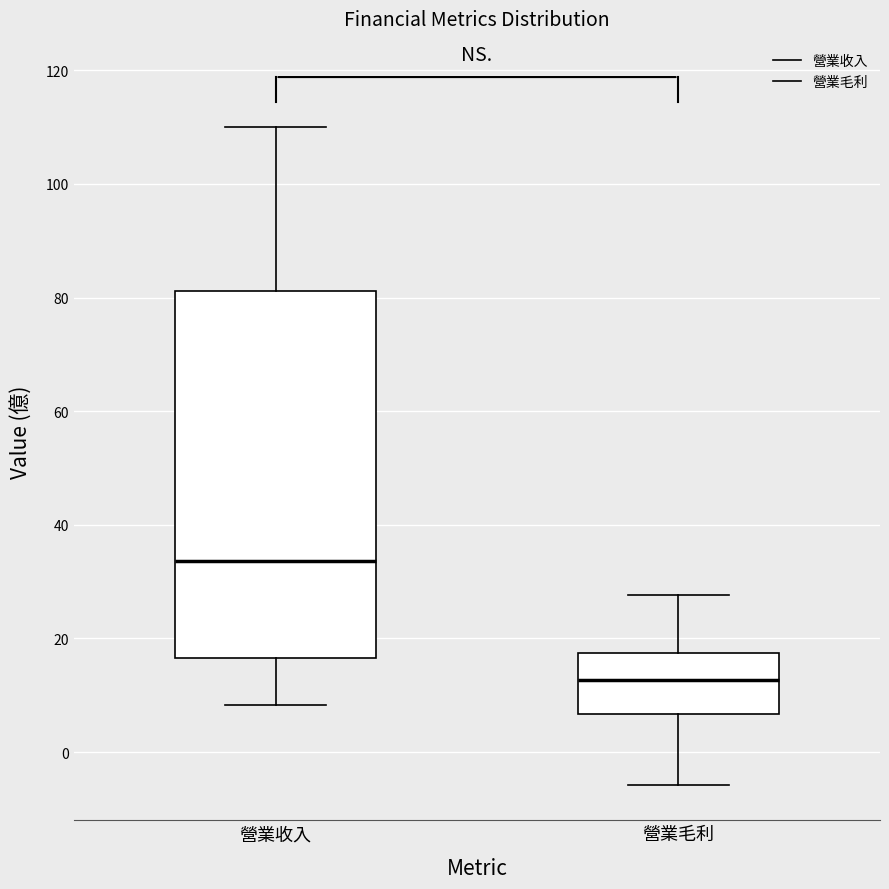

Comparing the boxes themselves (not the whiskers), which one is the tallest?

營業收入